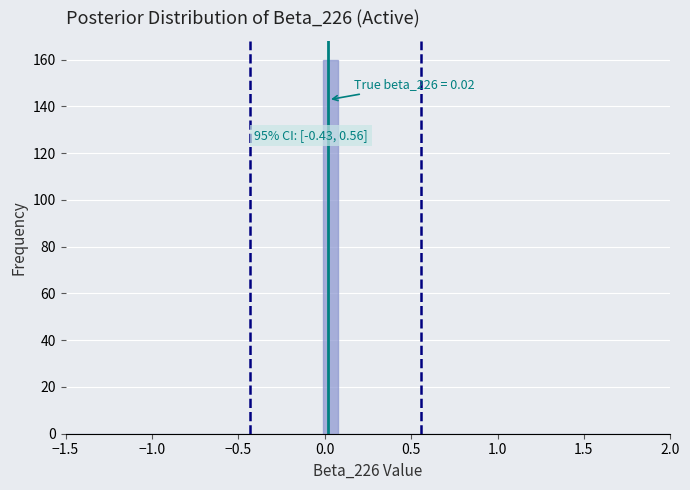

Around what value on the x-axis is the tallest bar? Give the approximate position of its centre, as read against the axis.

0.05